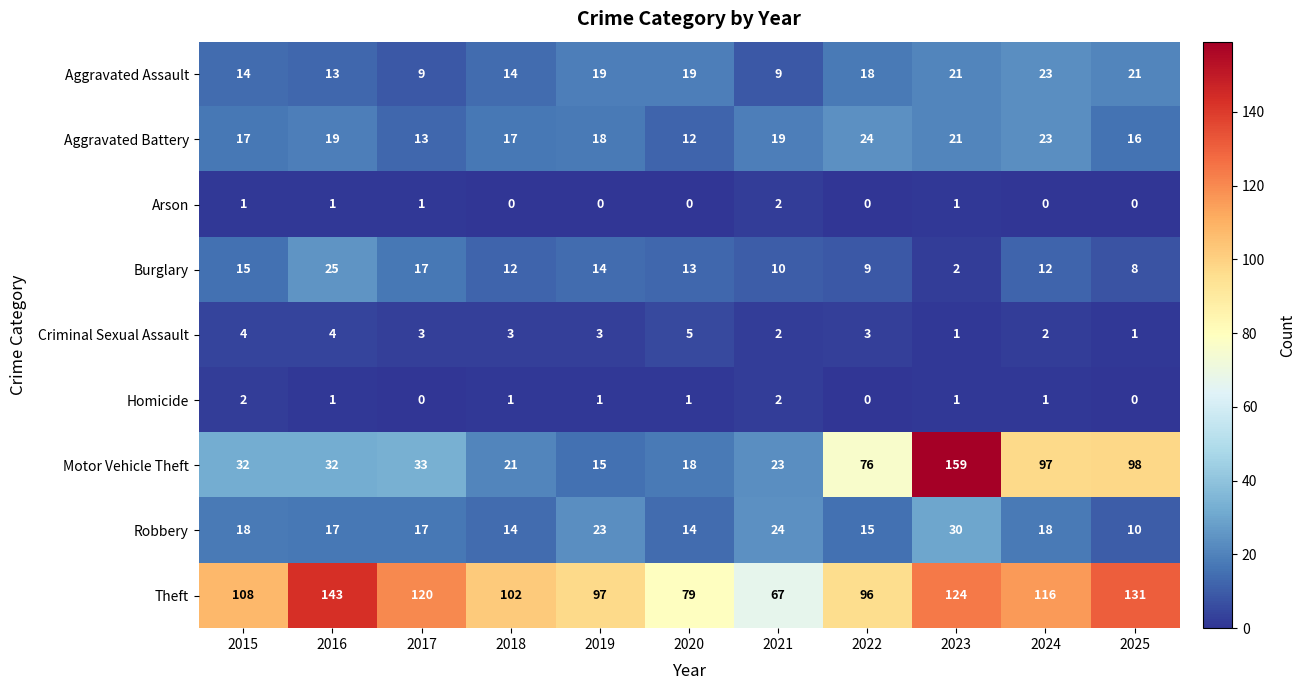

Which series has the largest range (max minus min)?

Motor Vehicle Theft